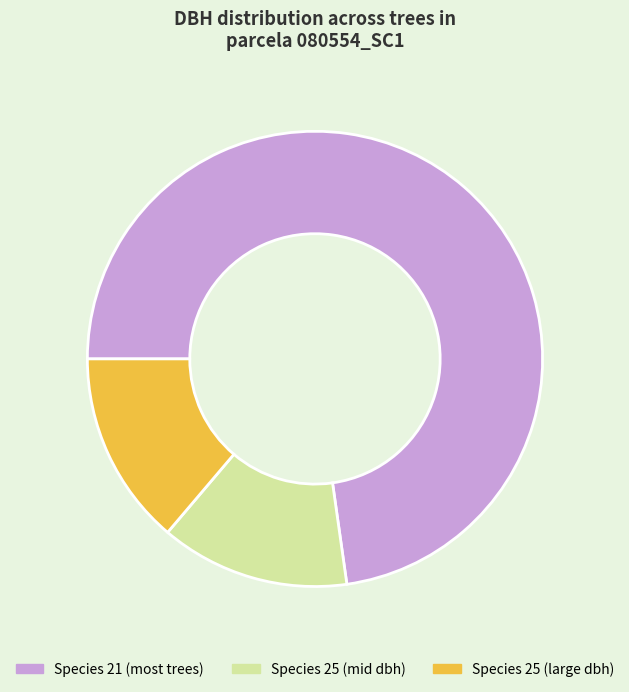

Is the sum of Species 21 (most trees) and Species 25 (mid dbh) greater than half?

Yes